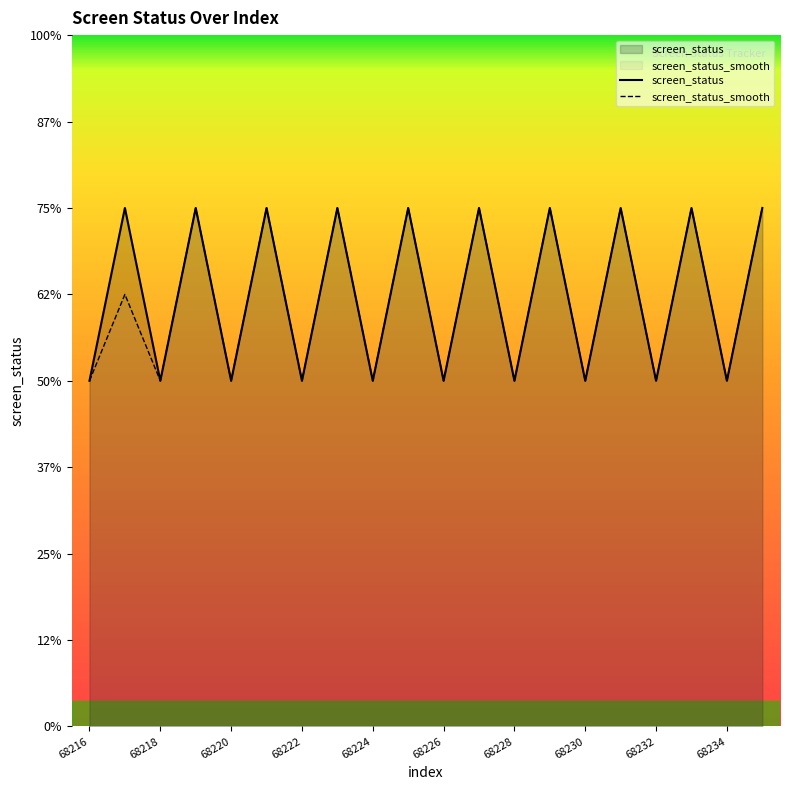

Reading left to right, transcribe all the data shown in this chart.

screen_status: 2.0	3.0	2.0	3.0	2.0	3.0	2.0	3.0	2.0	3.0	2.0	3.0	2.0	3.0	2.0	3.0	2.0	3.0	2.0	3.0
screen_status_smooth: 2.0	2.5	2.0	3.0	2.0	3.0	2.0	3.0	2.0	3.0	2.0	3.0	2.0	3.0	2.0	3.0	2.0	3.0	2.0	3.0